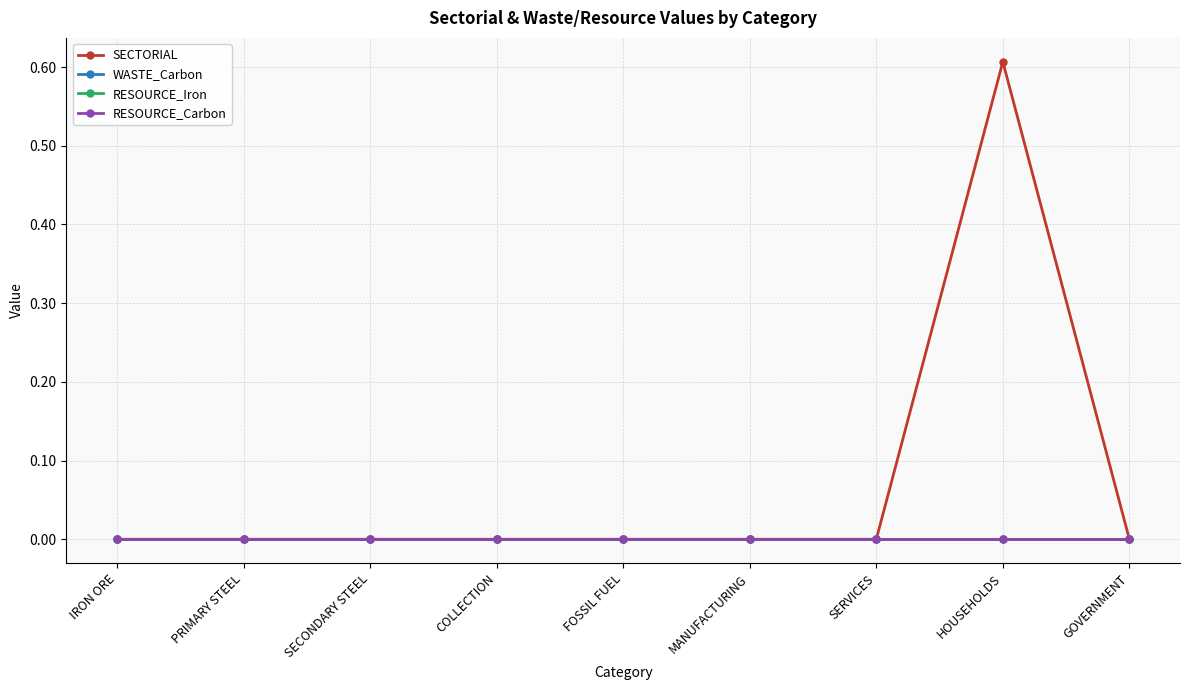

What is the difference between the maximum and minimum values in the SECTORIAL series?

0.6